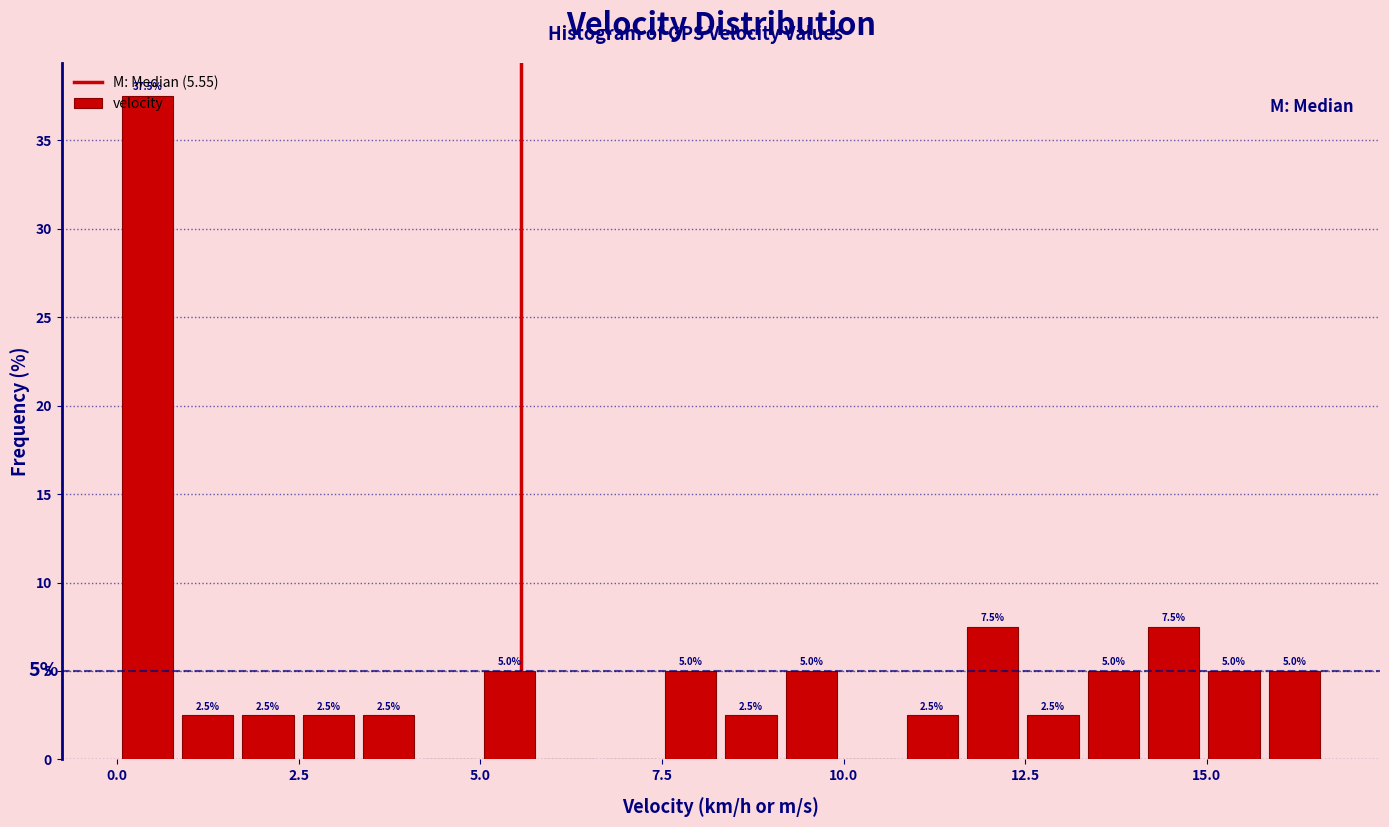

Read against the x-axis, roughly where is the centre of the tallest bar?

0.5